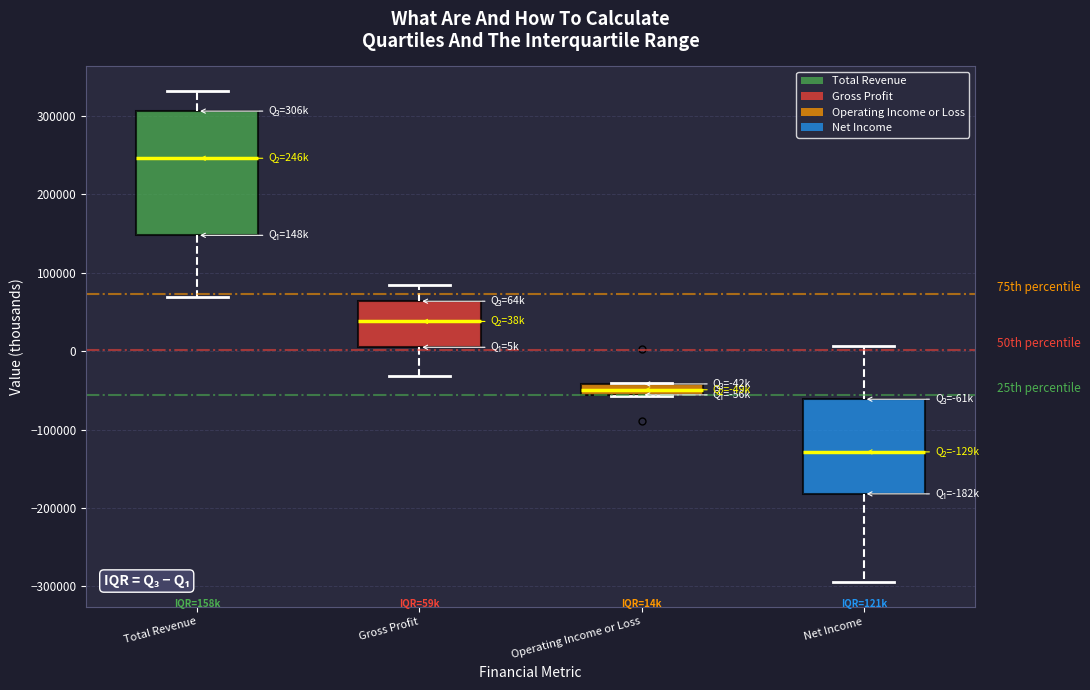

Where does the median line of the box for Operating Income or Loss sit on the y-axis? The values are not printed on the chart, so give them approximately, as read against the axis.

-50000